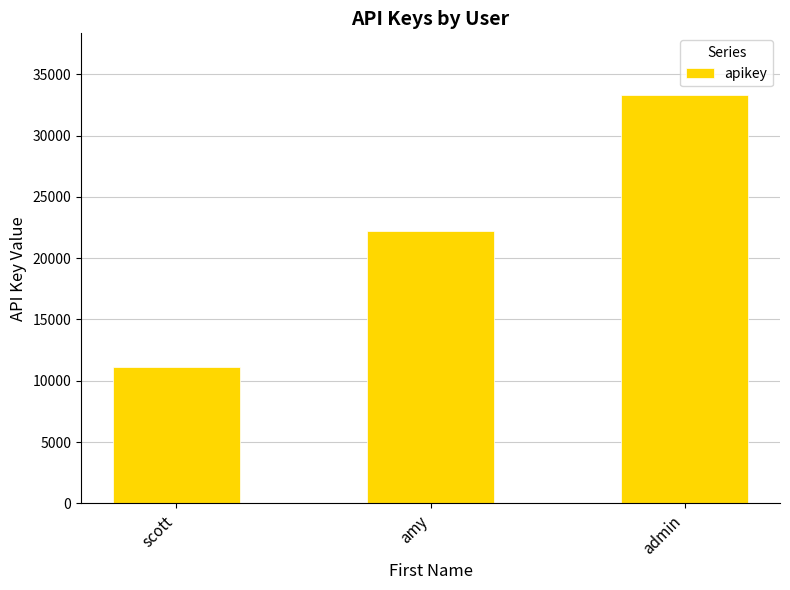

Reading left to right, extract all data points from this chart.

11111	22222	33333